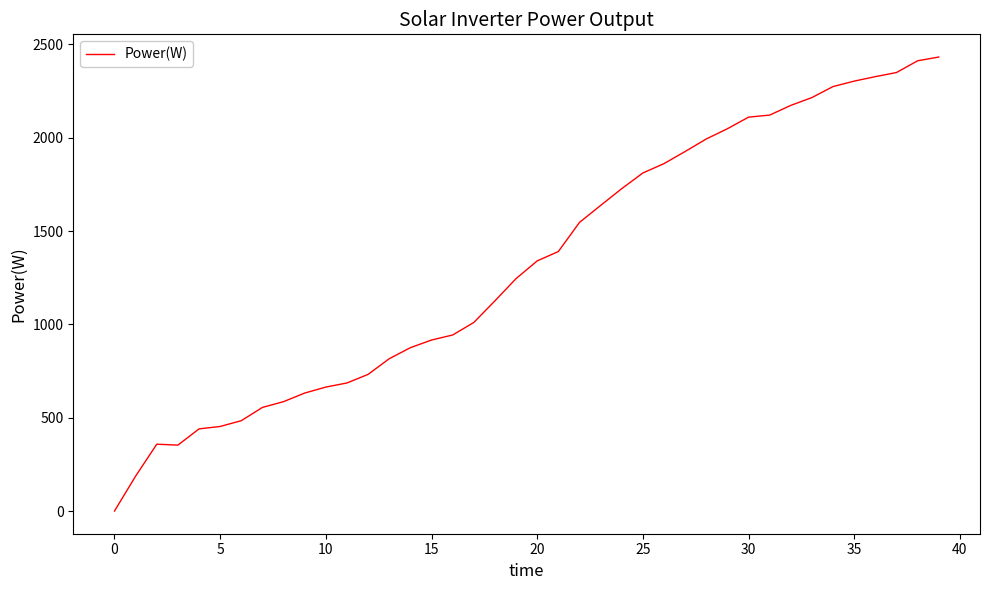

What is the sum of all values?

53056